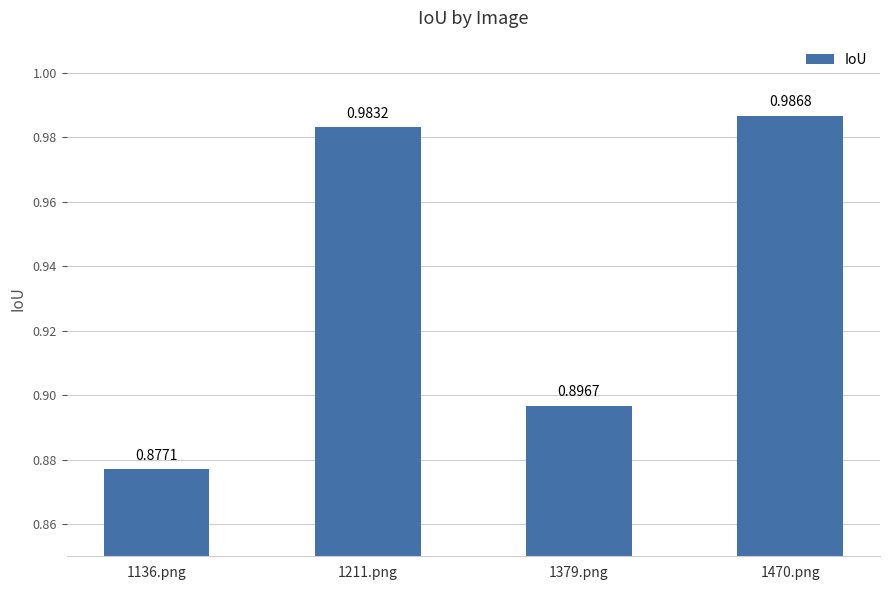

What is the sum of the values at 1211.png and 1136.png?

1.9